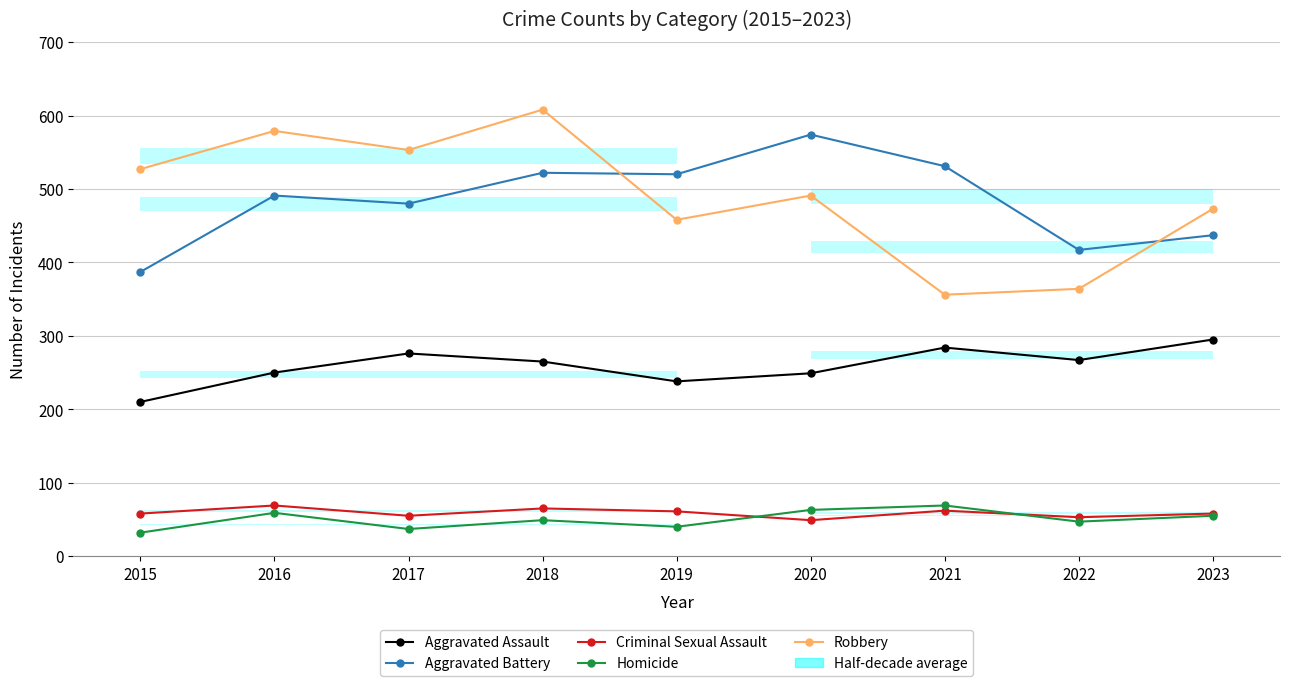

List the series in order of their peak value, highest first.

Robbery, Aggravated Battery, Aggravated Assault, Criminal Sexual Assault, Homicide